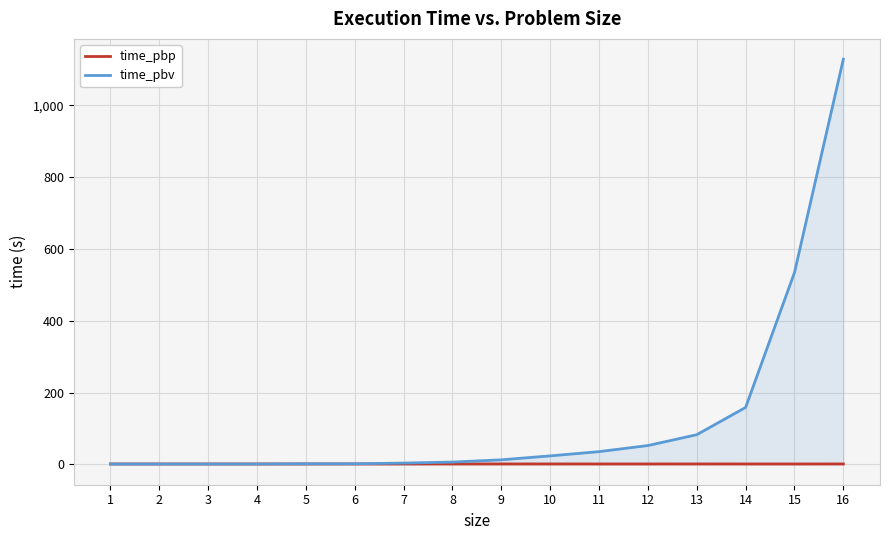

What is the minimum value for time_pbp?

1.4